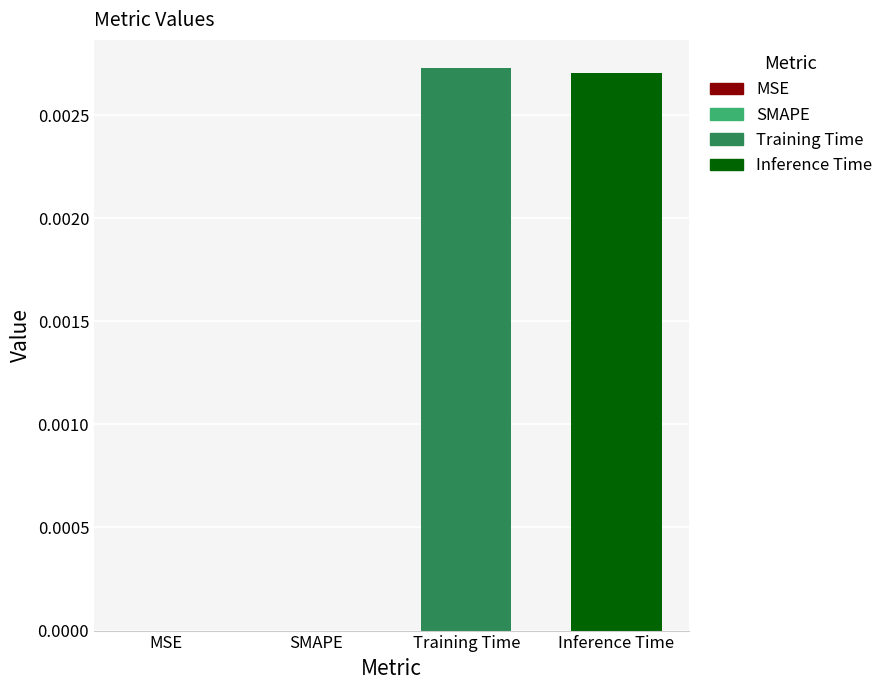

How many data points does each series have?

1